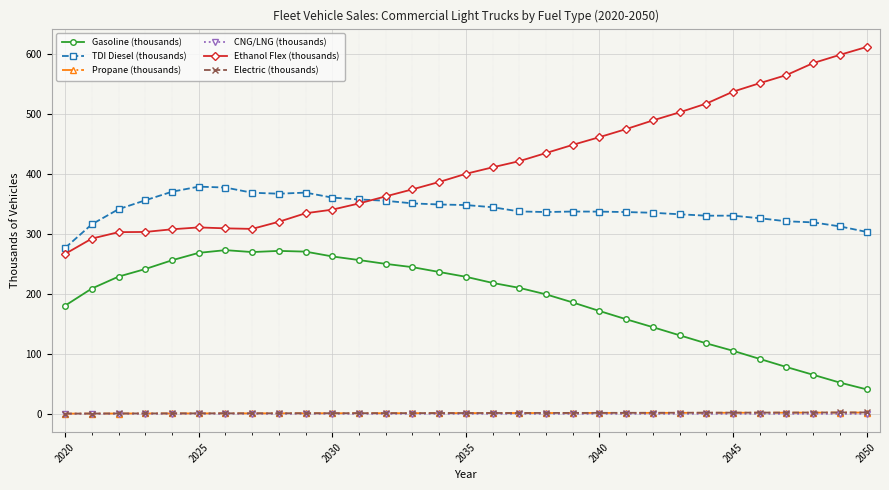

How many categories are shown in the chart?

31